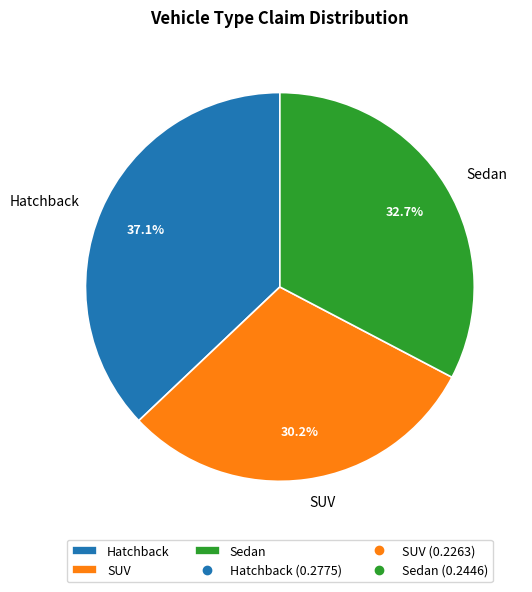

What portion of the pie excludes Hatchback?

62.9%